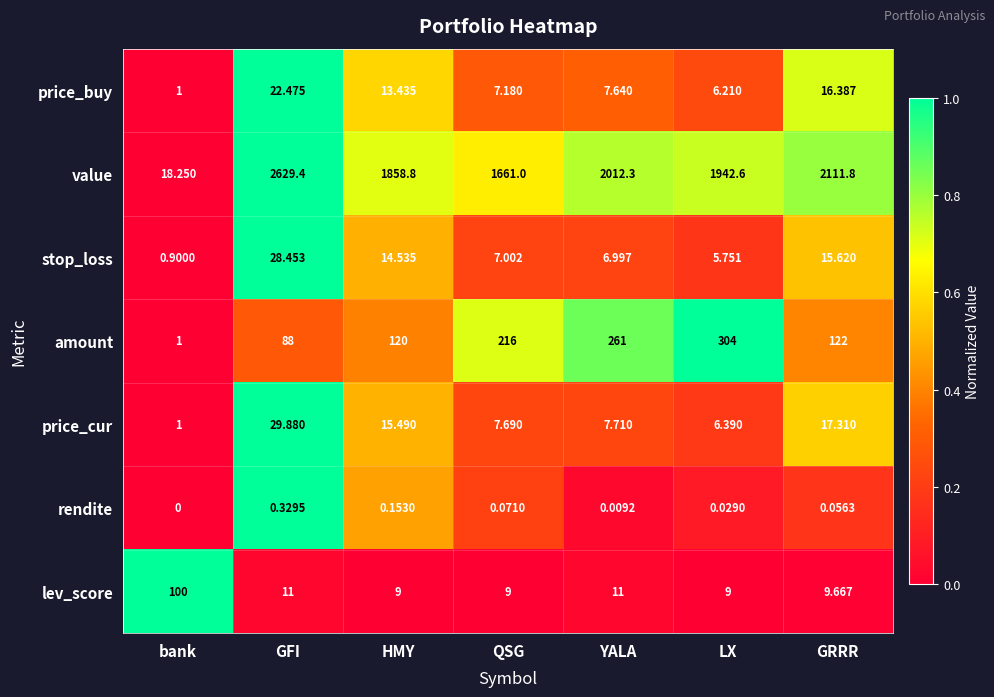

Is the value of amount at GRRR greater than the value of price_cur at HMY?

Yes